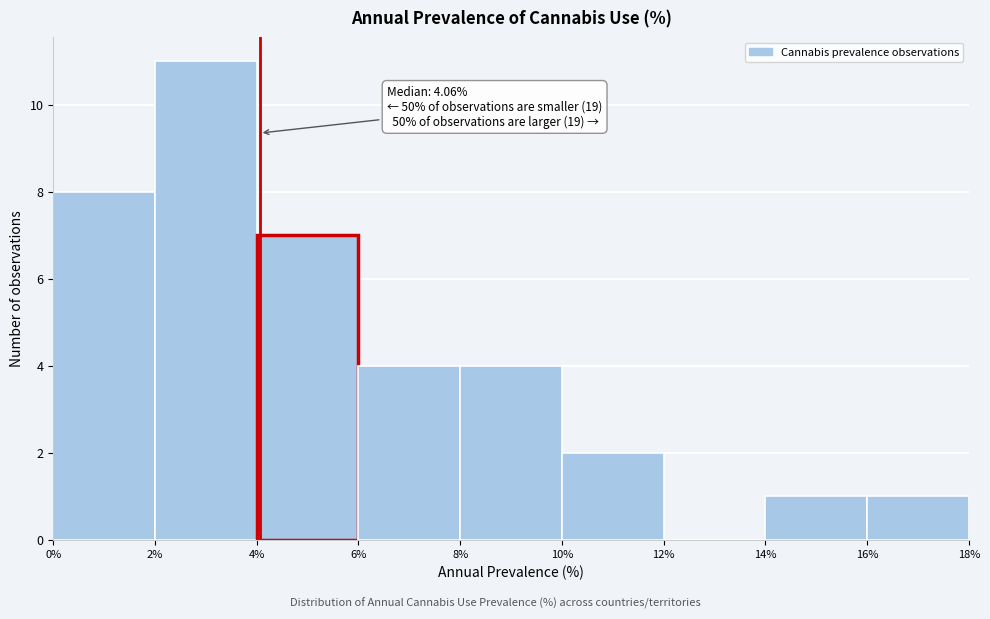

Which range on the x-axis has the tallest bar?

2% to 4%